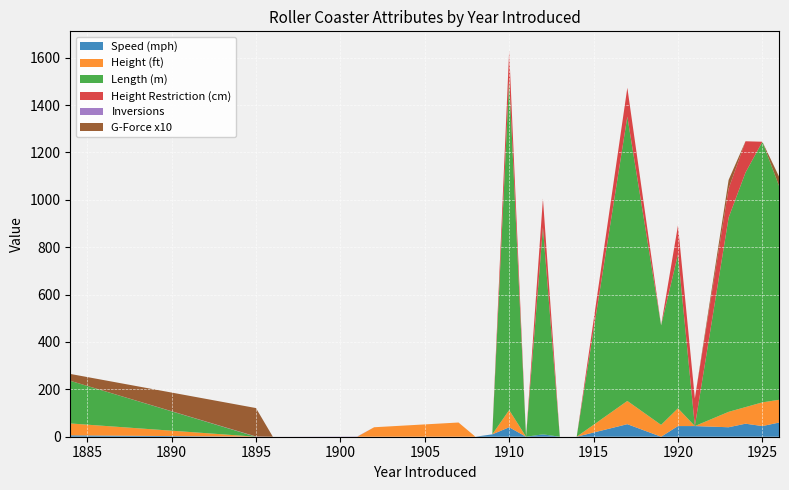

Reading left to right, what are all the values shown in this chart?

Speed (mph): 6.0	0.0	0.0	0.0	0.0	0.0	0.0	10.0	40.0	0.0	10.0	0.0	0.0	53.0	0.0	45.0	45.0	40.0	55.0	45.0	60.0
Height (ft): 50.0	0.0	0.0	0.0	40.0	60.0	0.0	0.0	72.5	0.0	0.0	0.0	0.0	98.0	50.0	75.0	0.0	65.0	70.0	100.0	96.0
Length (m): 180.0	0.0	0.0	0.0	0.0	0.0	0.0	0.0	1400.0	0.0	873.0	0.0	0.0	1200.0	420.0	650.0	0.0	820.0	990.0	1100.0	900.0
Height Restriction (cm): 0.0	0.0	0.0	0.0	0.0	0.0	0.0	0.0	117.0	0.0	122.0	0.0	0.0	122.0	0.0	122.0	117.0	122.0	132.0	0.0	0.0
Inversions: 0.0	1.0	0.0	1.0	0.0	0.0	0.0	0.0	0.0	0.0	0.0	0.0	0.0	0.0	0.0	0.0	0.0	0.0	0.0	0.0	0.0
G-Force x10: 29.0	120.0	0.0	0.0	0.0	0.0	0.0	0.0	0.0	0.0	0.0	0.0	0.0	0.0	0.0	0.0	0.0	37.0	0.0	0.0	40.0